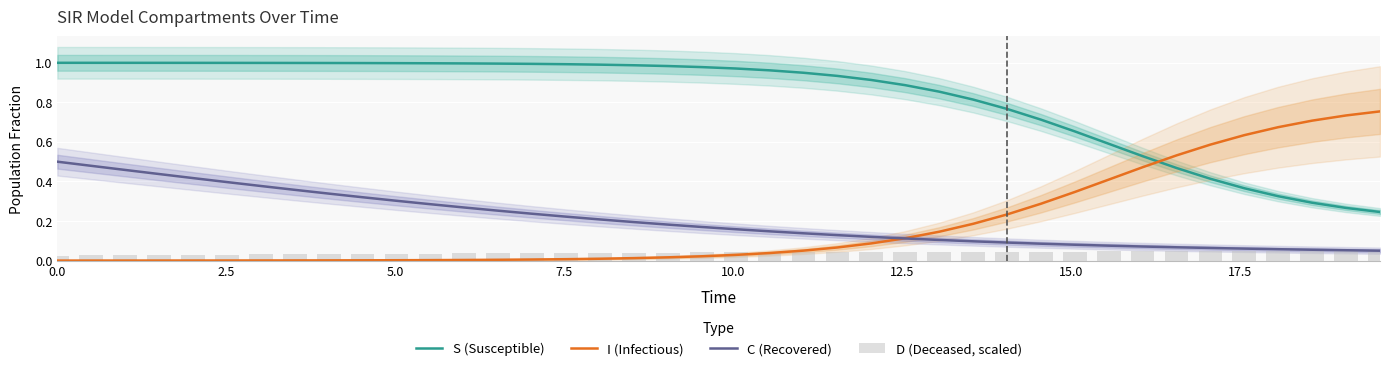

Which series has the largest total across all categories?

S (Susceptible)